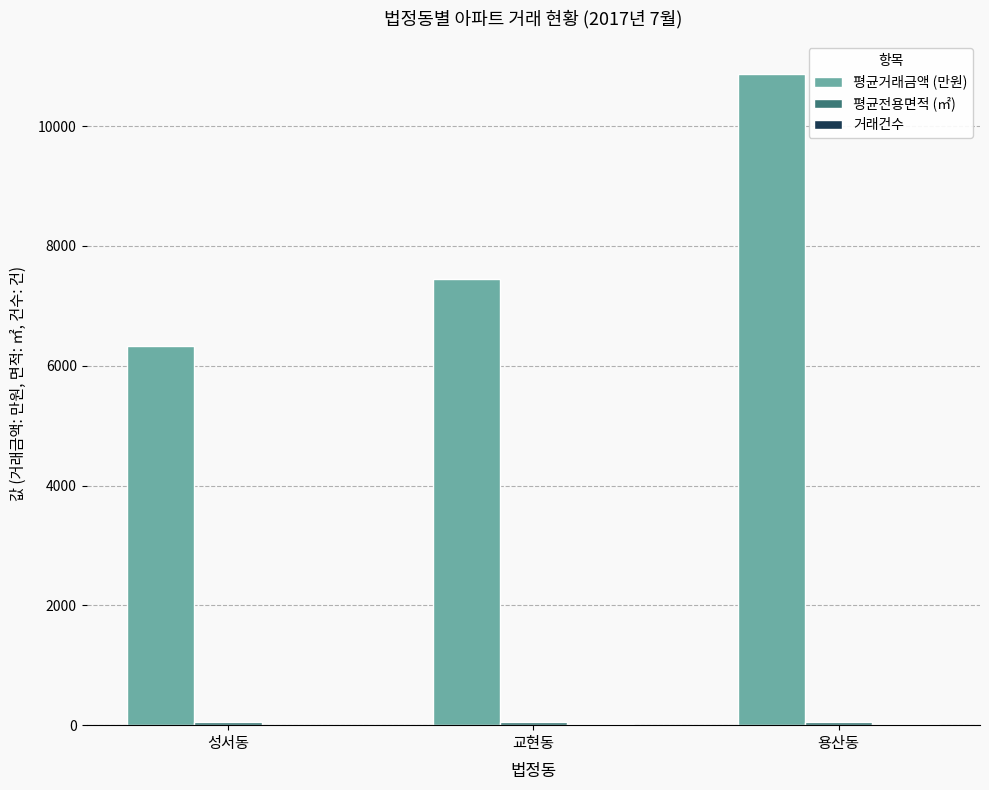

How many series are shown in this chart?

3